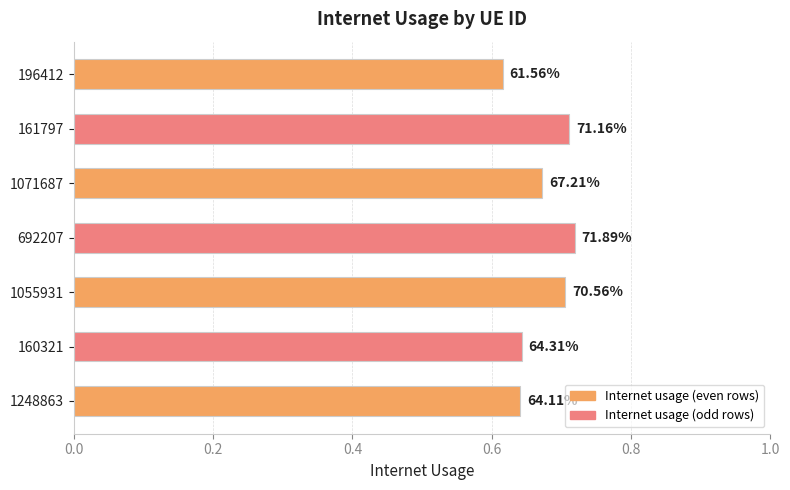

How many bars are there in total?

7